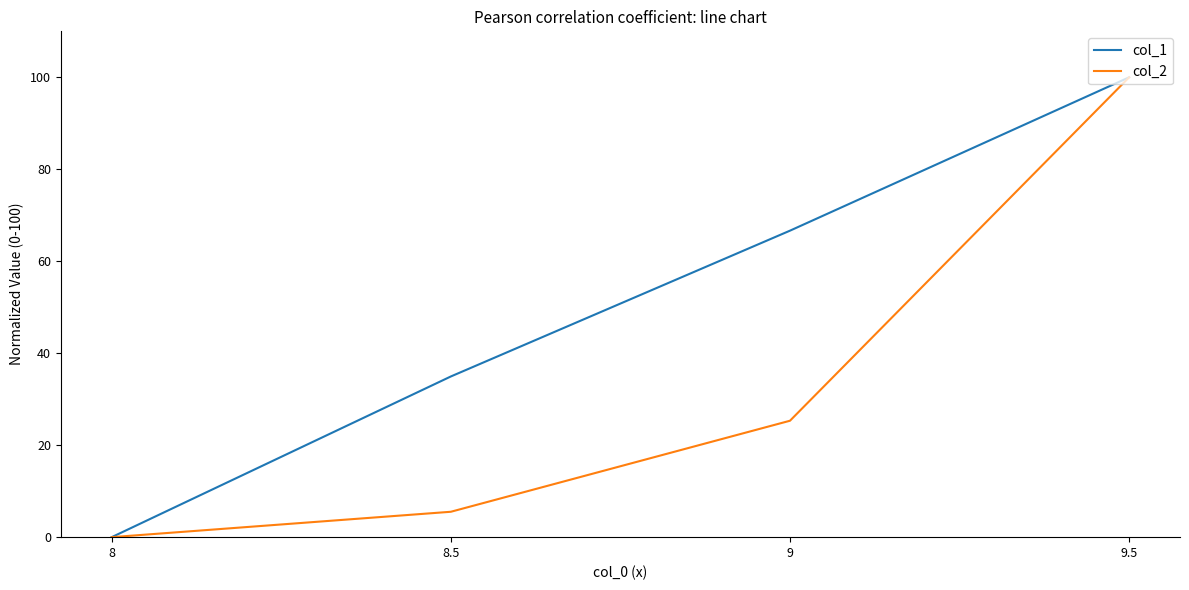

What is the greatest value displayed?

100.0